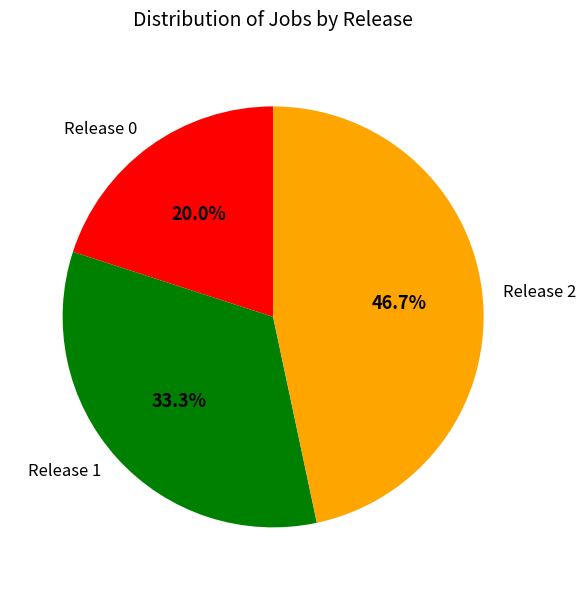

To the nearest percent, what is the difference between the Release 1 and Release 2 slice percentages?

13%